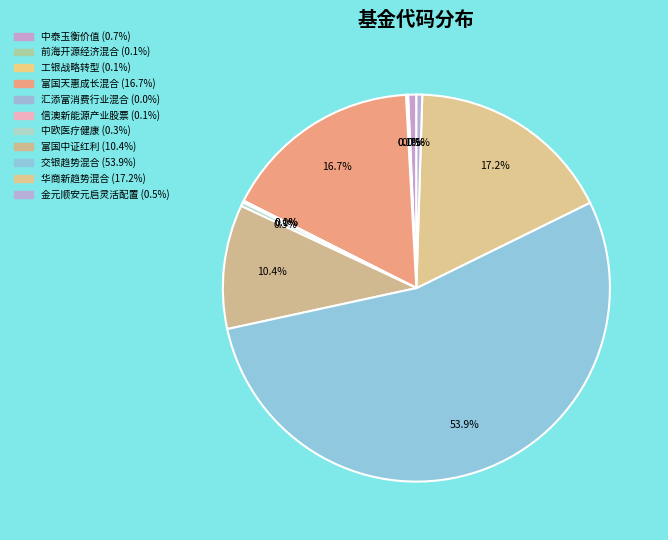

To the nearest percent, what percentage of the pie is 富国中证红利?

10%